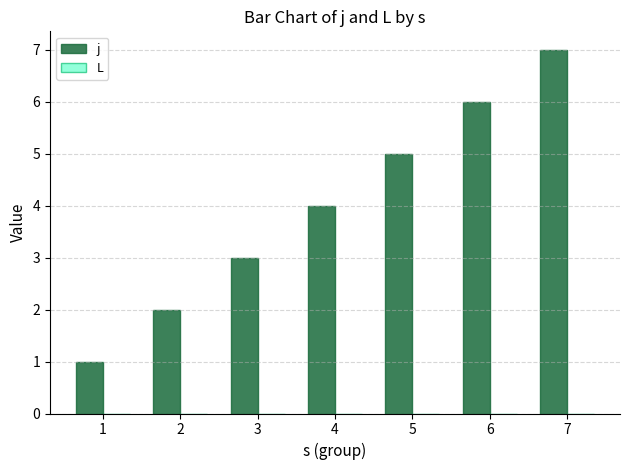

Which label corresponds to the largest value in the chart?

7